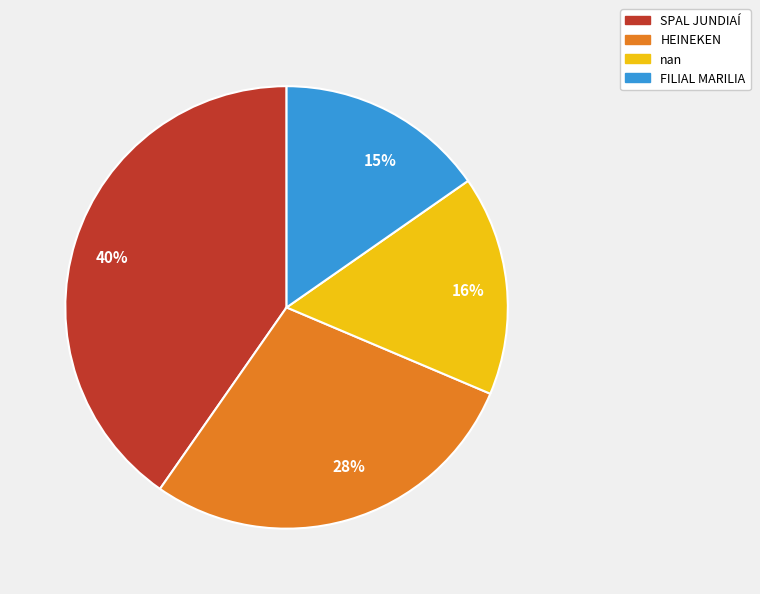

Between SPAL JUNDIAÍ and nan, which is larger?

SPAL JUNDIAÍ